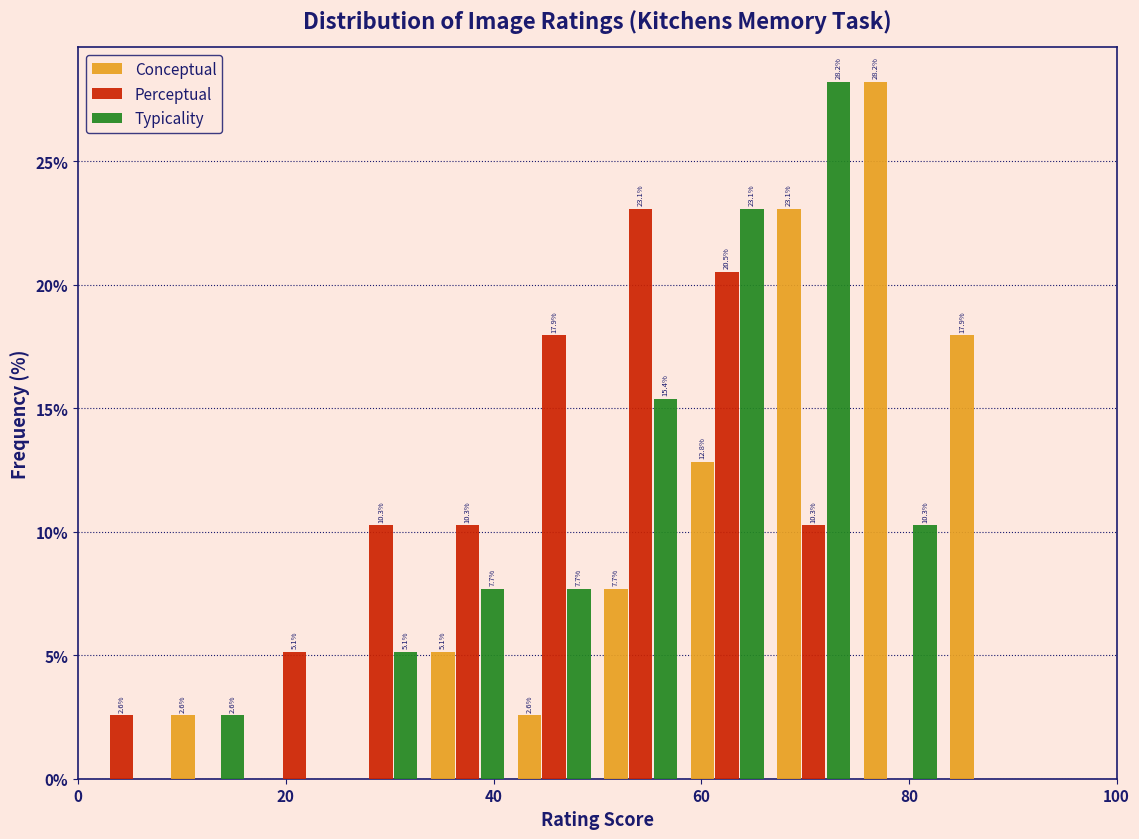

In the Typicality series, which range on the x-axis has the tallest bar?

66 to 76